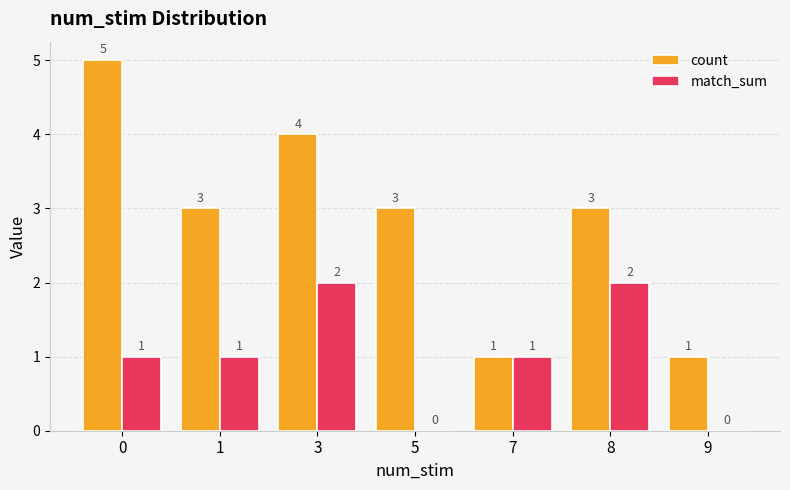

What is the maximum value shown in the chart?

5